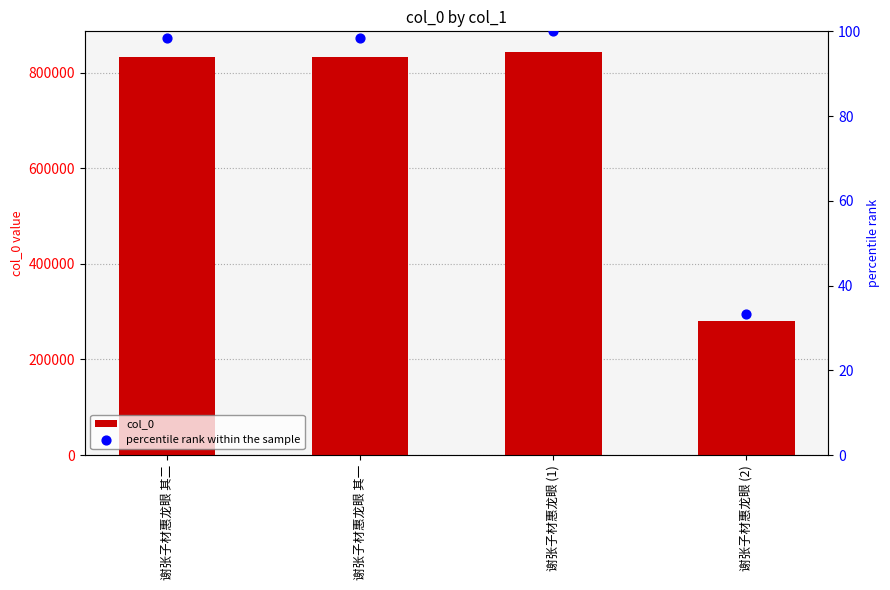

Which series reaches the maximum Y coordinate?

col_0